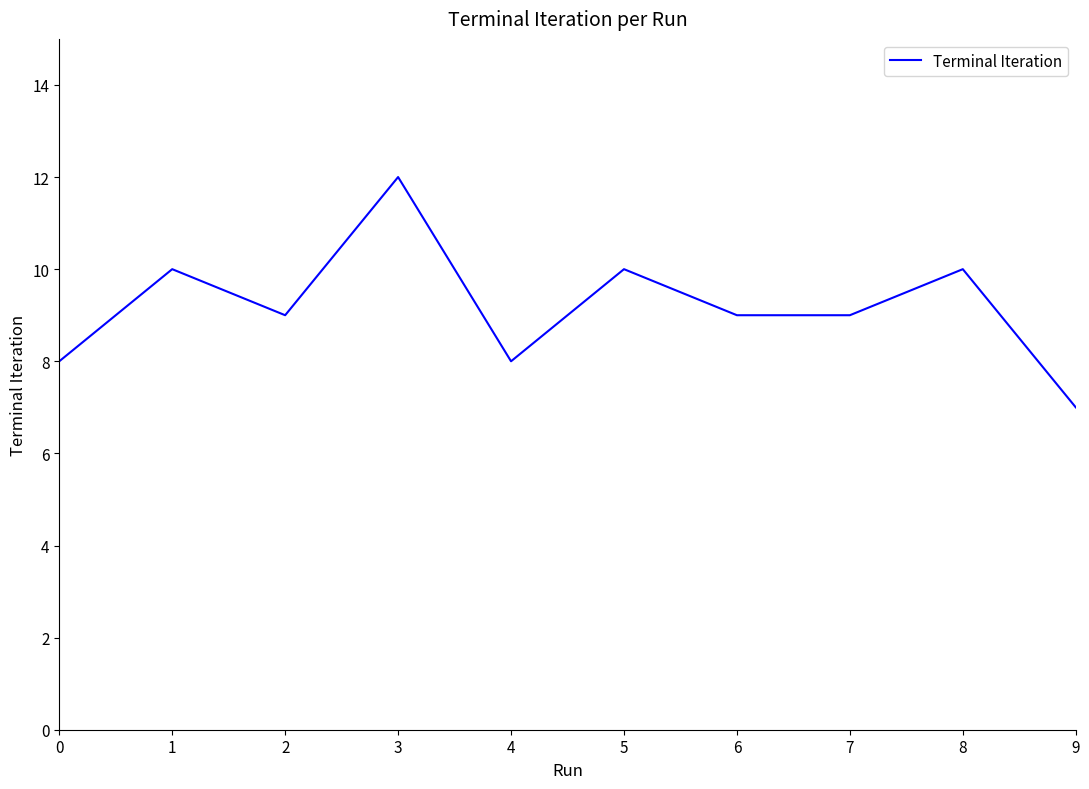

Between 6 and 3, which is larger?

3